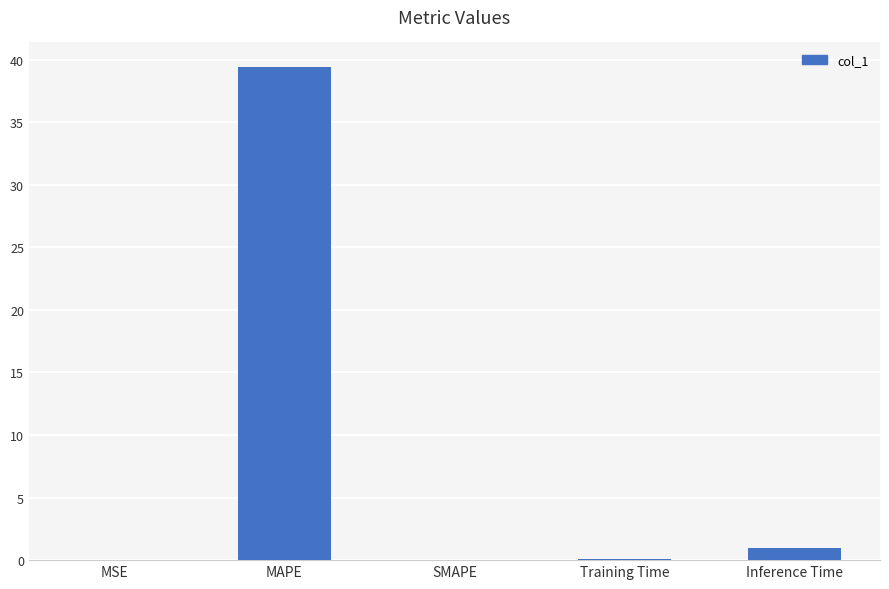

How many categories are shown in the chart?

5